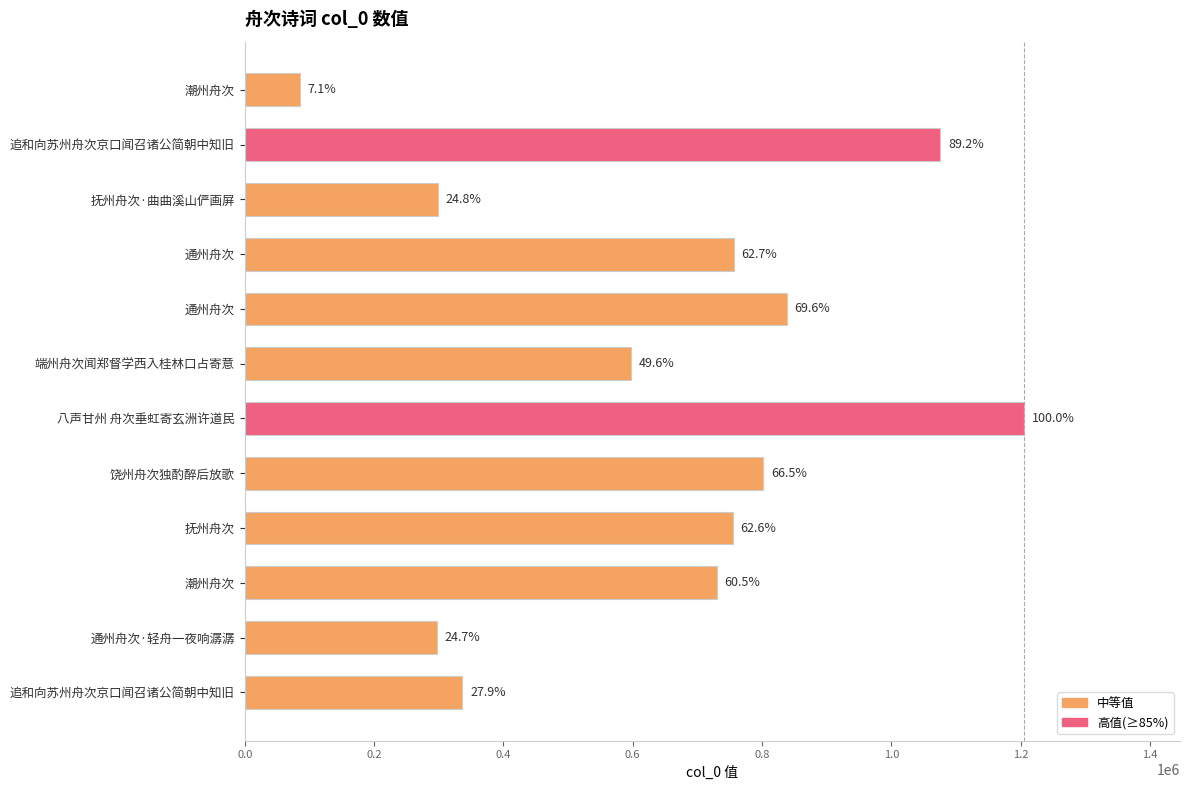

How many bars are there in total?

12